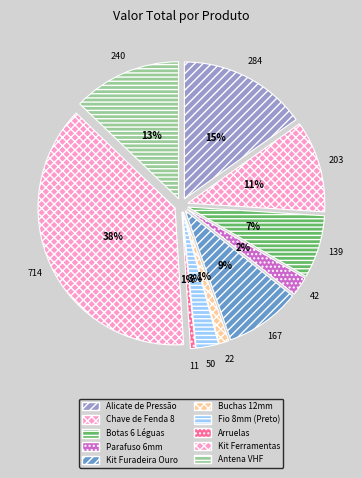

To the nearest percent, what portion does Antena VHF represent?

13%